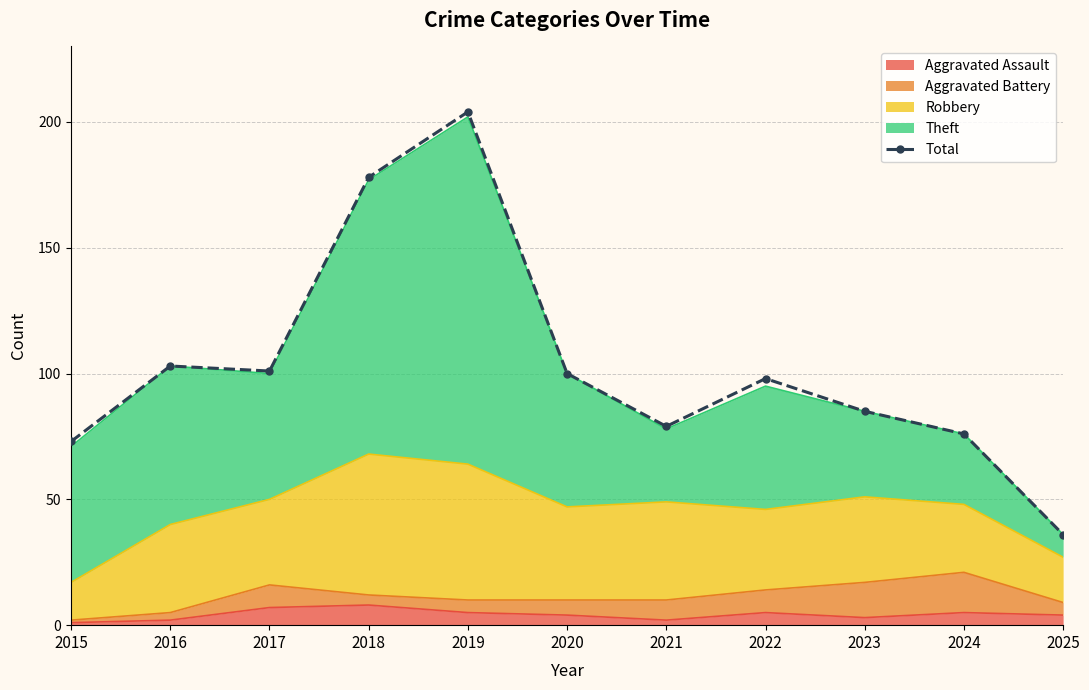

Reading left to right, list all the values displayed in this chart.

73	103	101	178	204	100	79	98	85	76	36